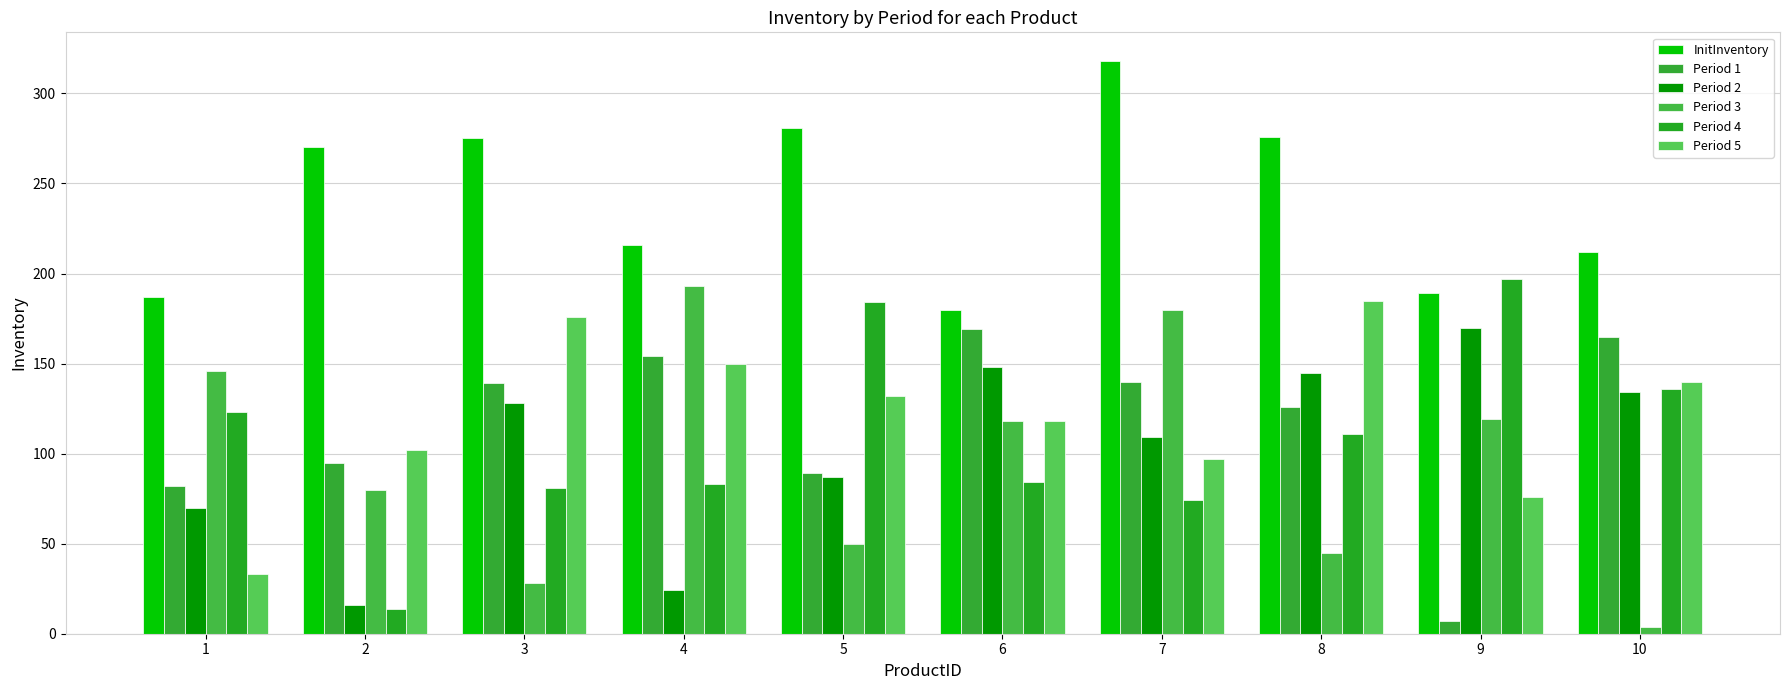

Which category has the highest value in the Period 5 series?

8